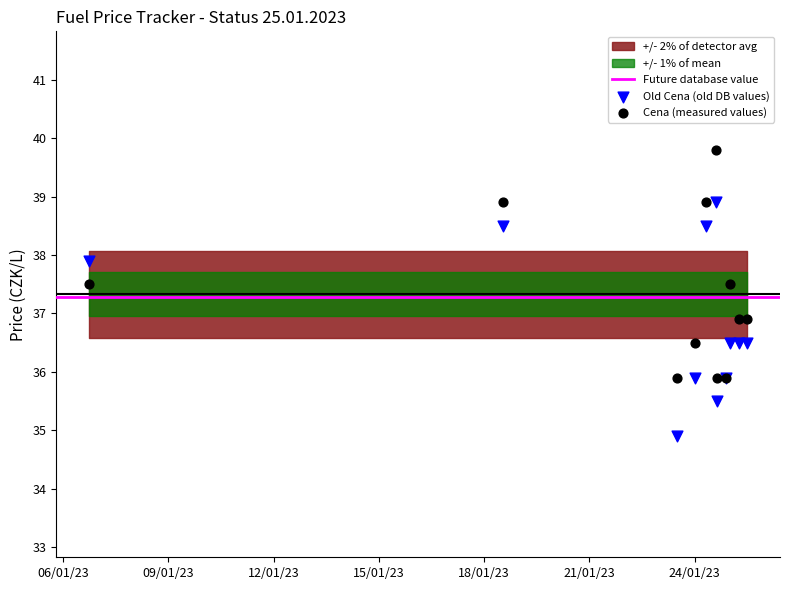

Which series has the widest spread of Y values?

Old Cena (old DB values)